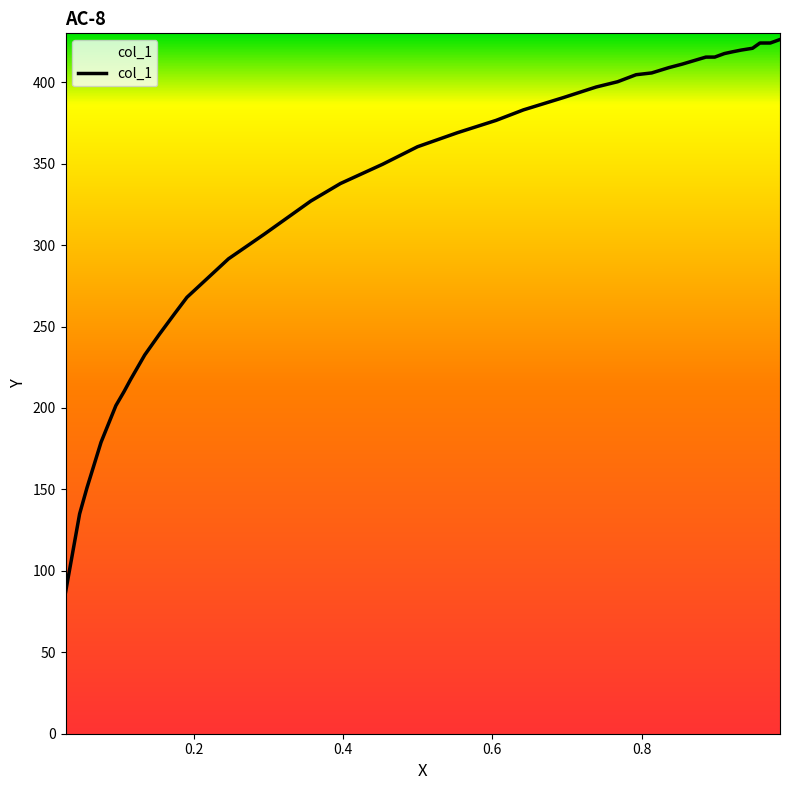

What is the smallest value displayed?

86.8